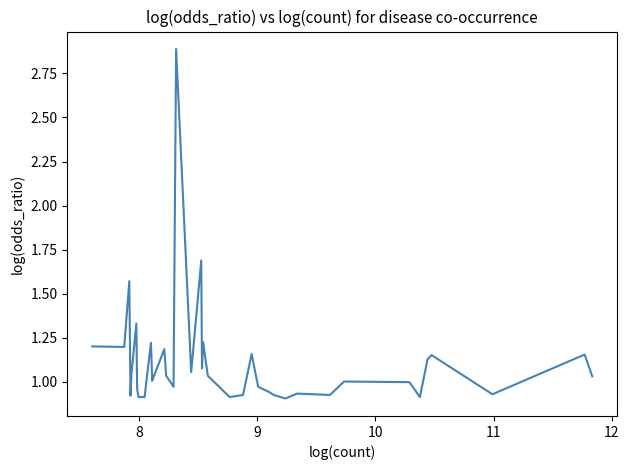

What is the value of the 32nd point from the left?

0.9